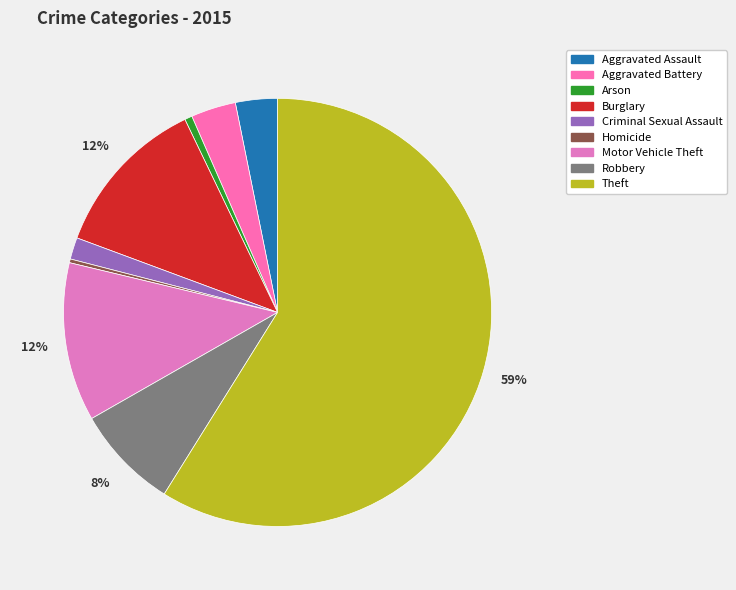

Between Criminal Sexual Assault and Robbery, which is larger?

Robbery